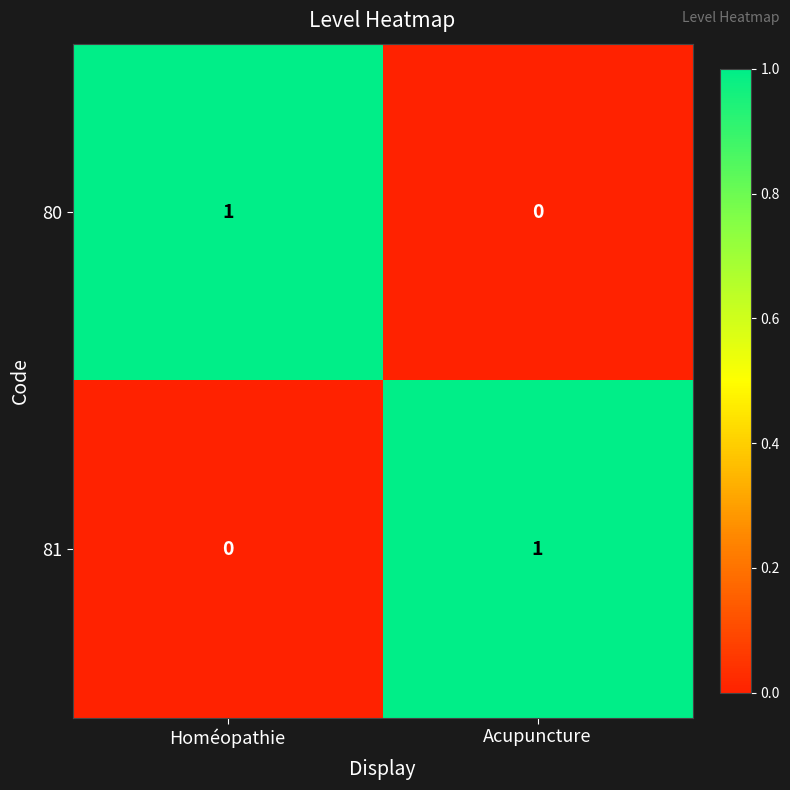

Rank the series at Homéopathie from lowest to highest value.

81, 80